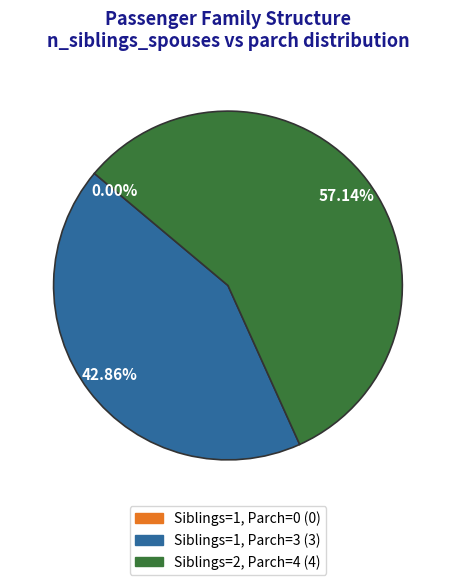

Is there a majority slice in this chart?

Yes